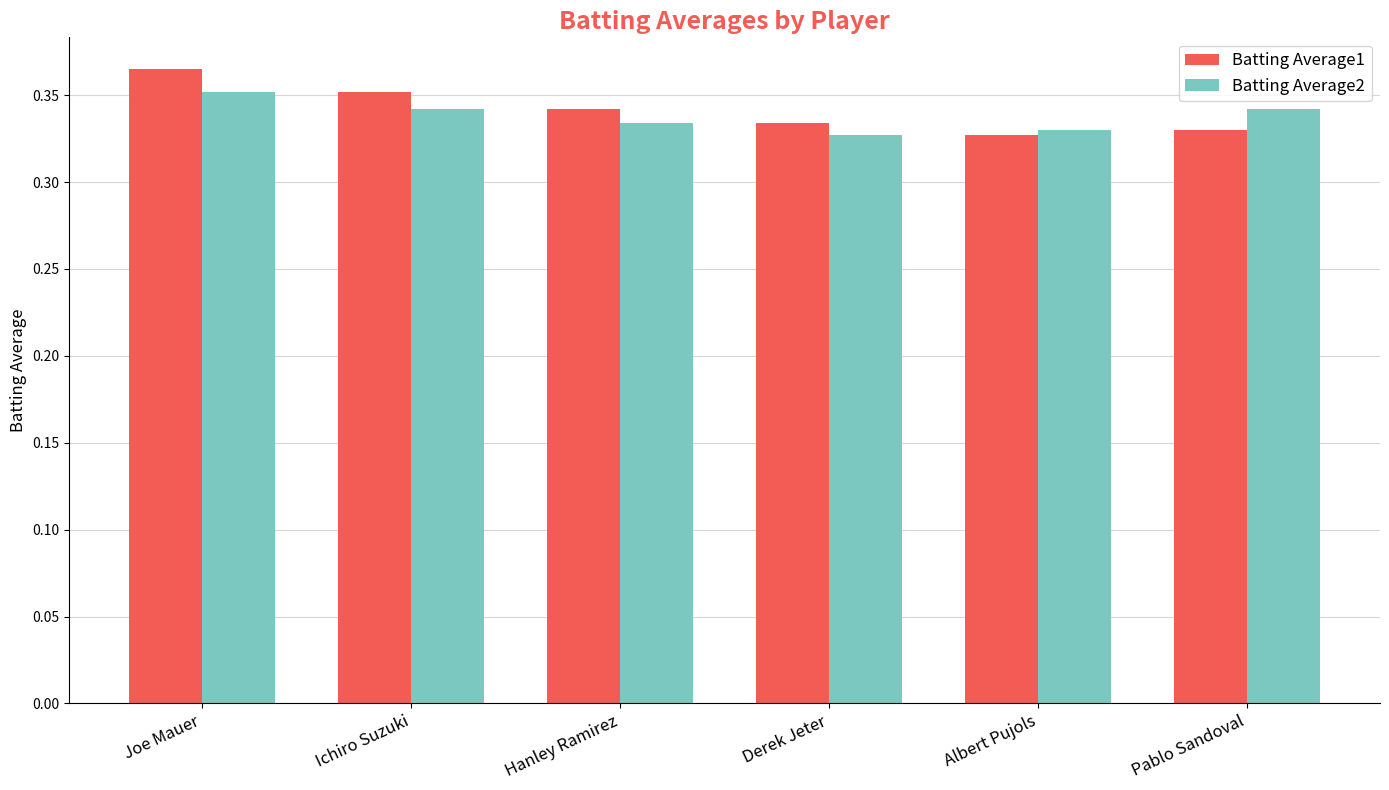

Which category has the highest value in the Batting Average1 series?

Joe Mauer